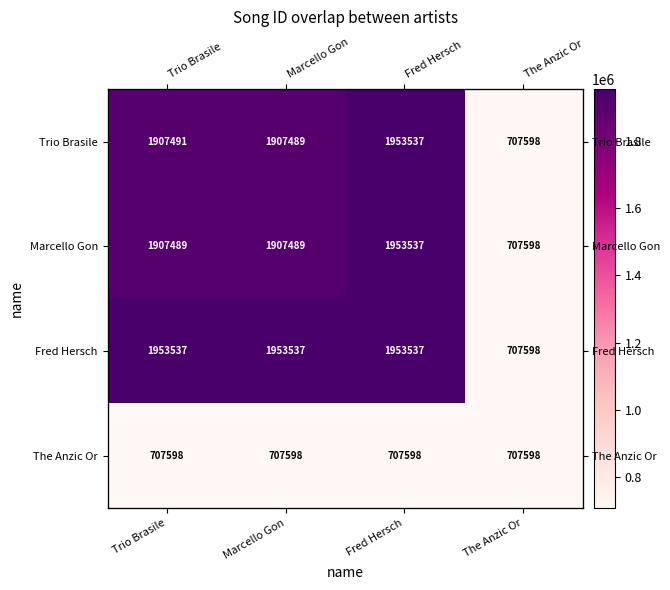

List the labels in order of Fred Hersch value, largest first.

Trio Brasile, Marcello Gon, Fred Hersch, The Anzic Or